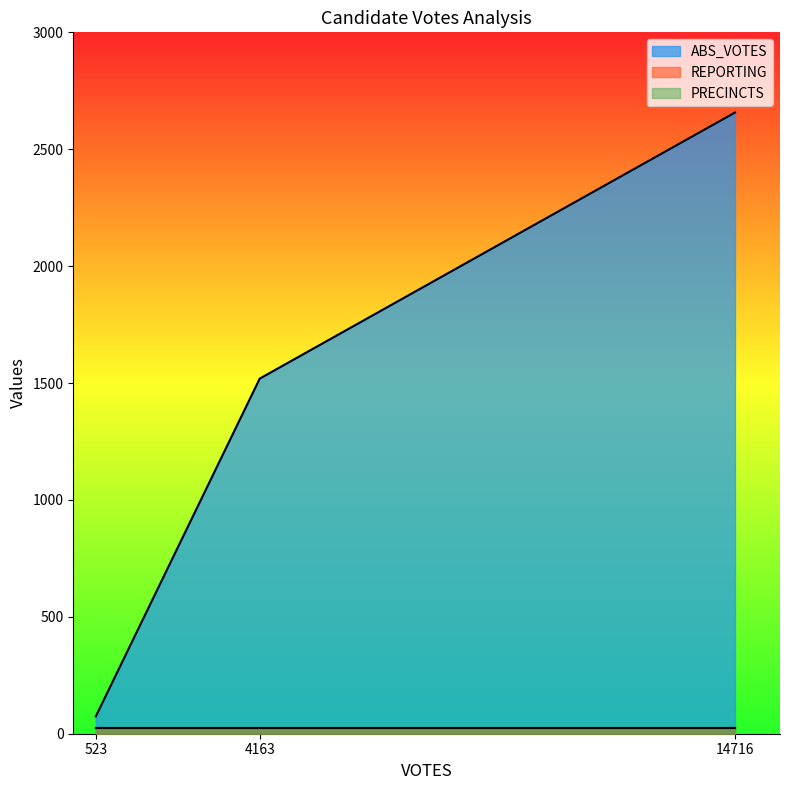

What is the difference between the maximum and second lowest values in the ABS_VOTES series?

1138